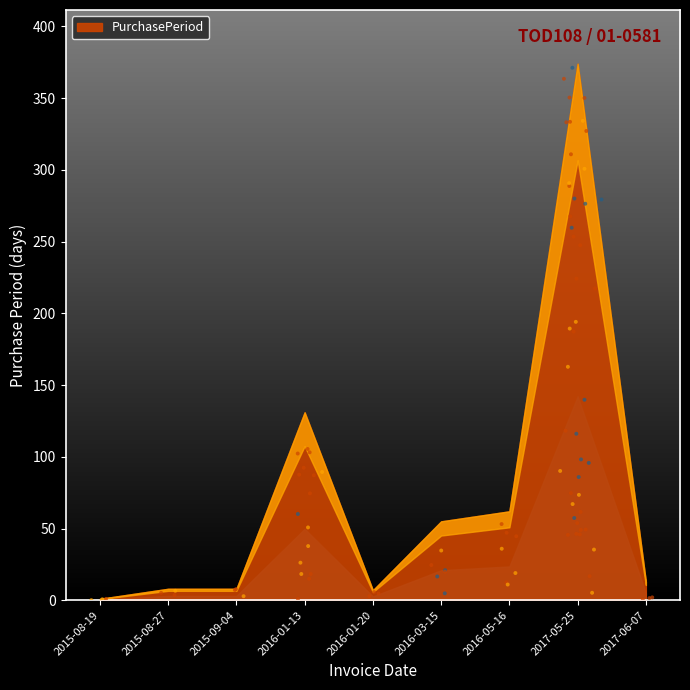

Which has a higher value, 2016-03-15 or 2017-05-25?

2017-05-25